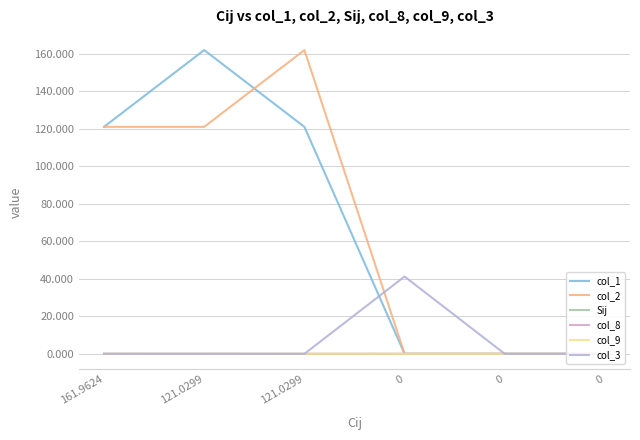

Which has a higher value, 121.0299 or 0?

121.0299